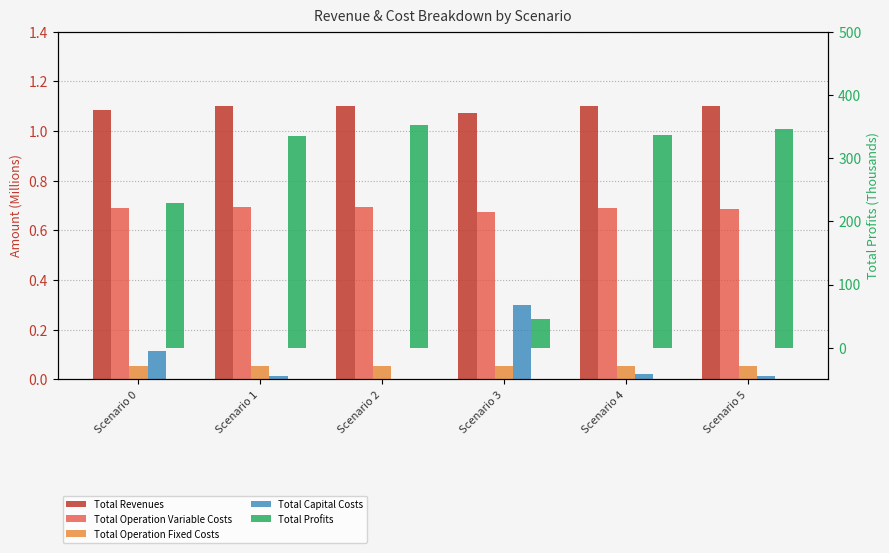

What is the maximum value for Total Capital Costs?

0.3